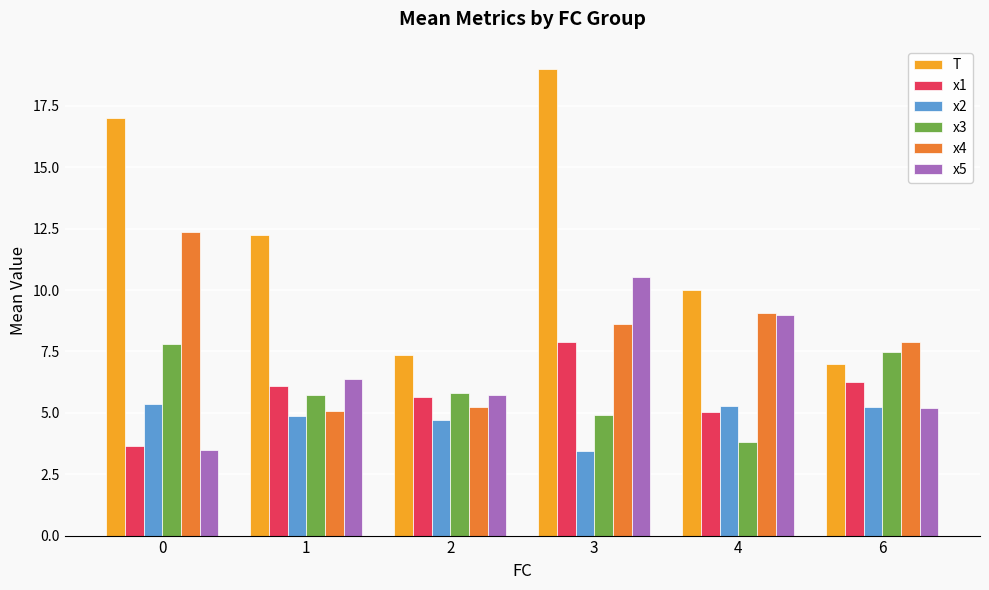

How many distinct data groups are displayed?

6